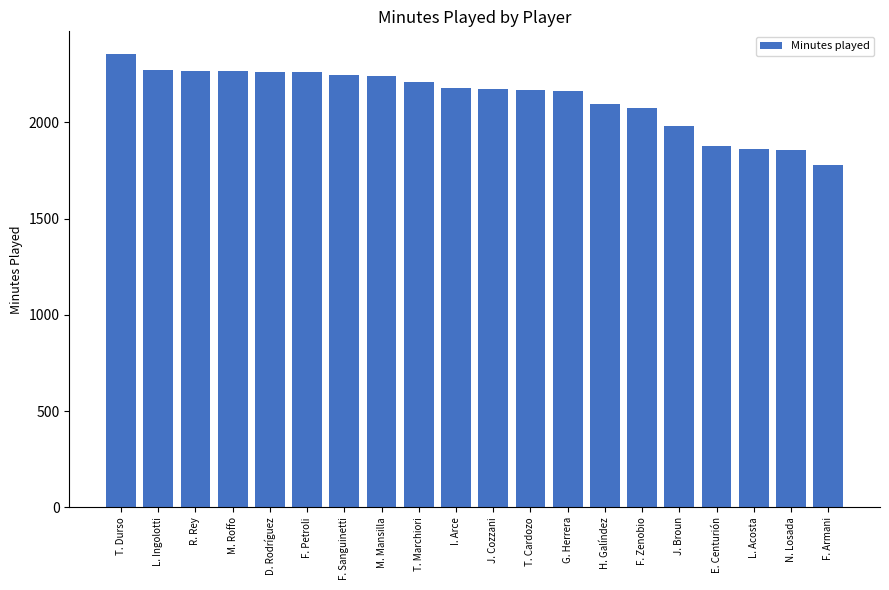

Is it true that the value at J. Cozzani is 3797?

False